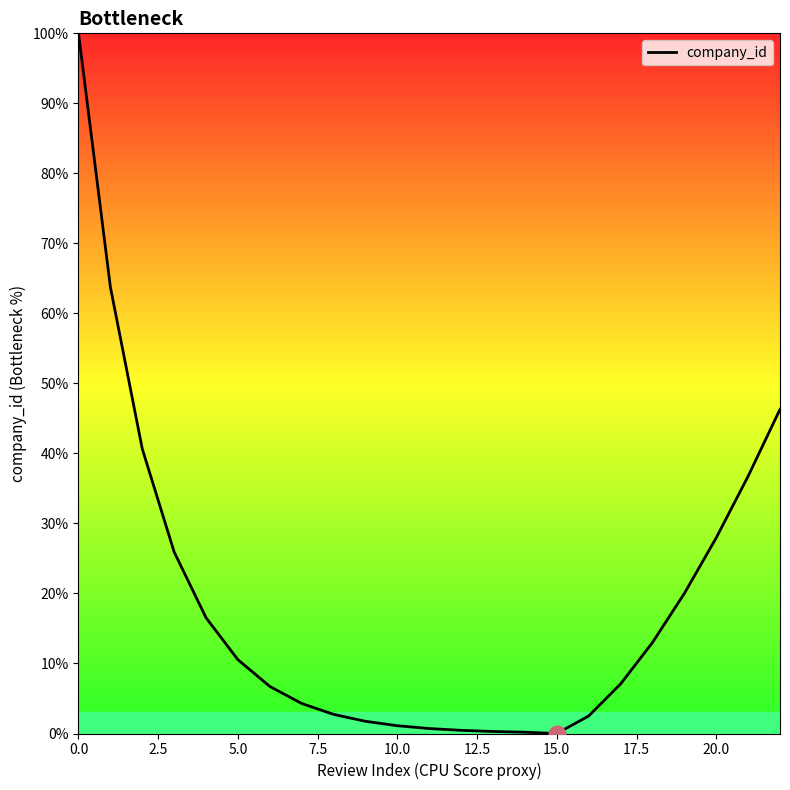

What is the greatest value displayed?

100.0